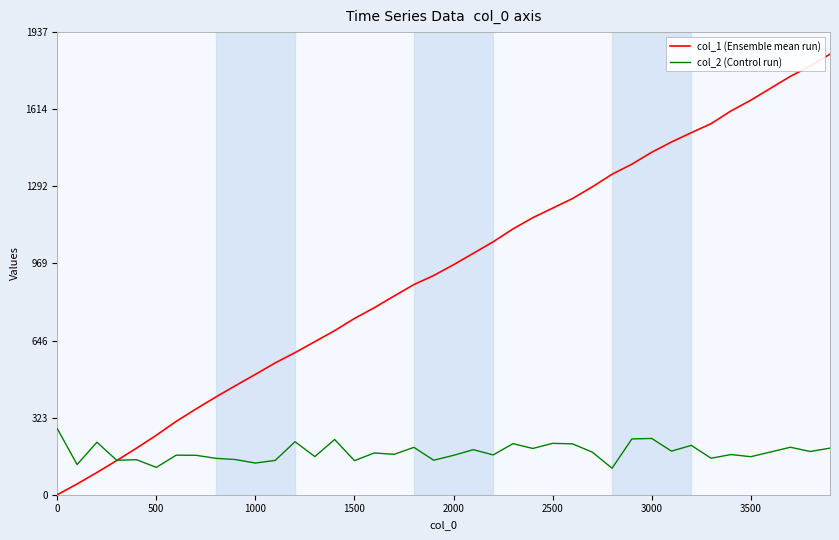

How many intersections are there between col_1 (Ensemble mean run) and col_2 (Control run)?

1